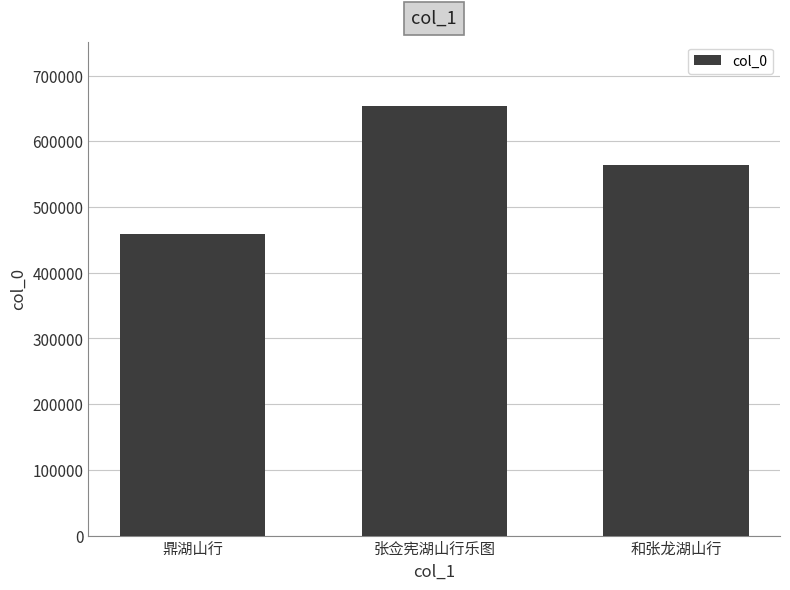

Reading left to right, what are all the values shown in this chart?

鼎湖山行=458328	张佥宪湖山行乐图=653769	和张龙湖山行=564453